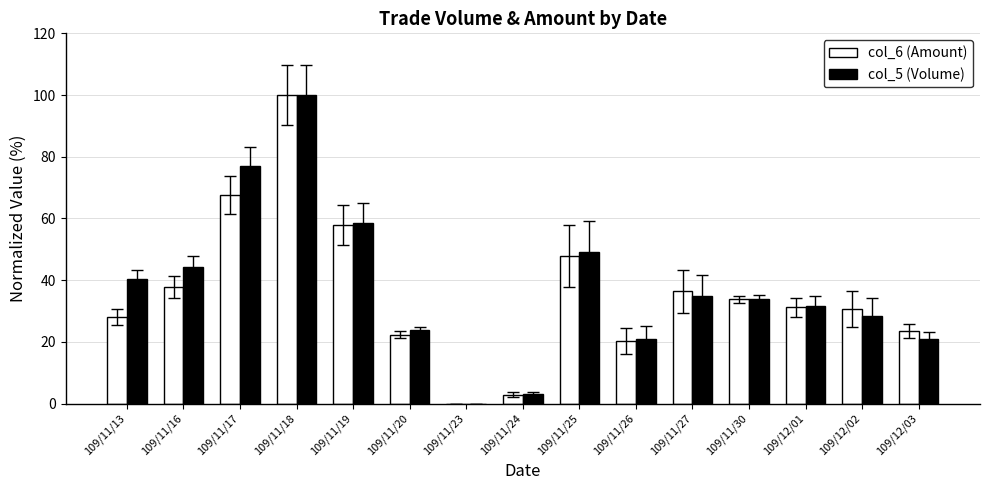

How many groups of bars are there?

15